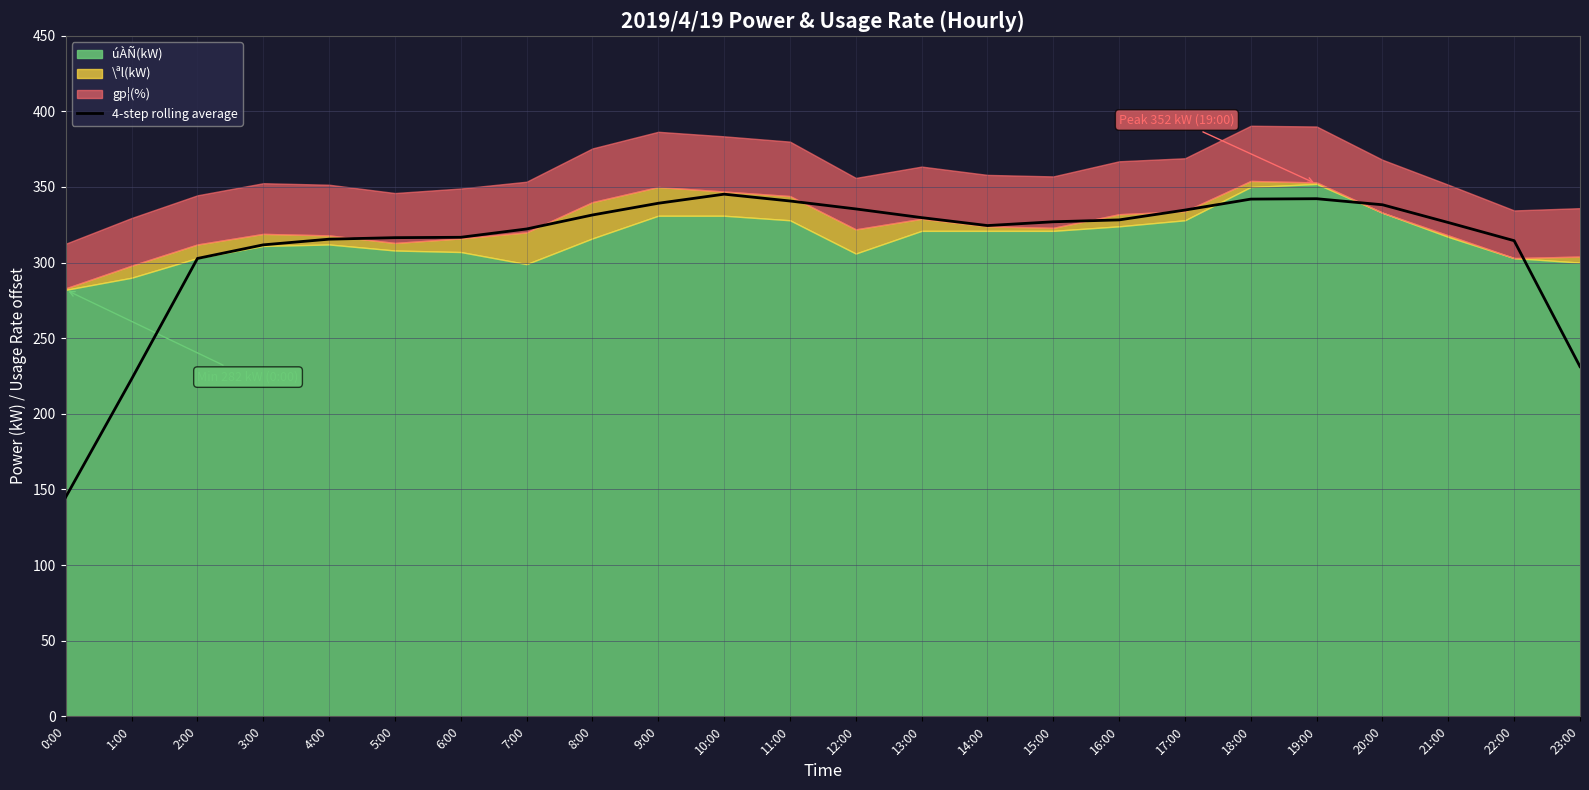

The 4-step rolling average series shows 345.2 at 10:00. True or false?

True